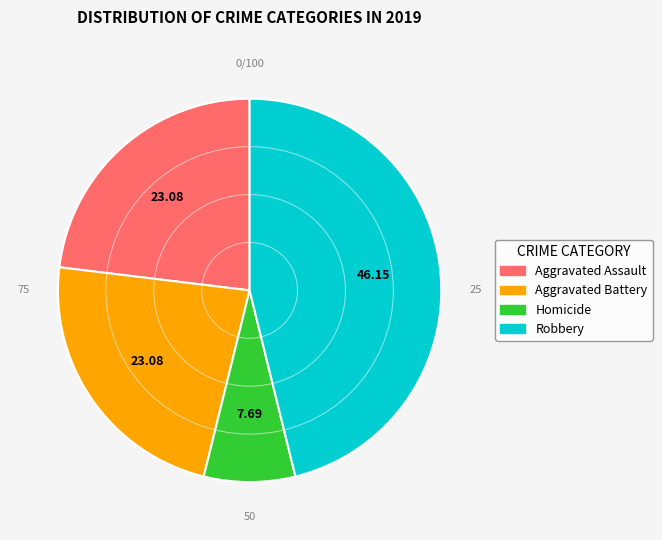

Is there any slice that represents more than half of the pie?

No